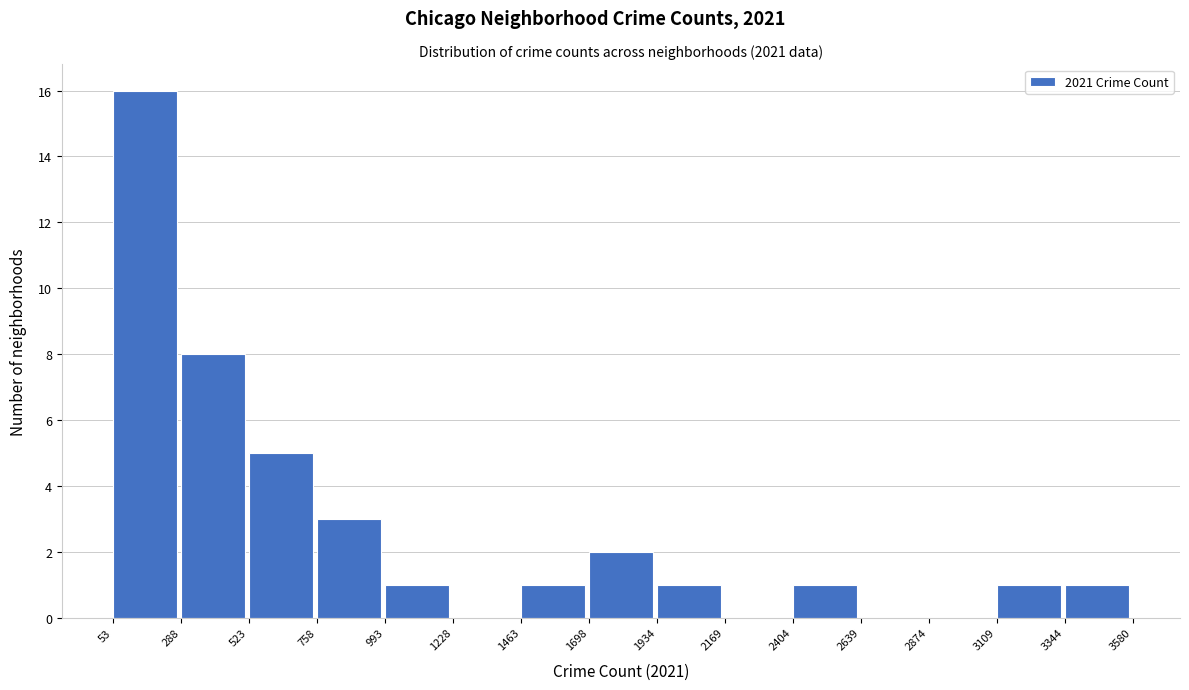

Over which range of the x-axis is the bar tallest?

53 to 288